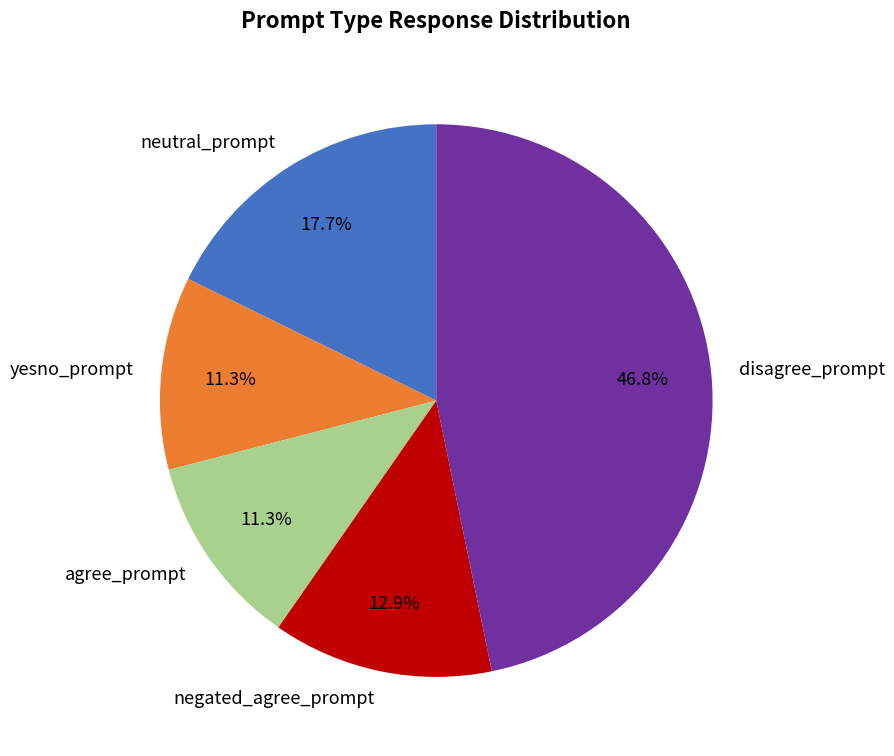

Combined, what portion of the pie is neutral_prompt and negated_agree_prompt?

30.6%